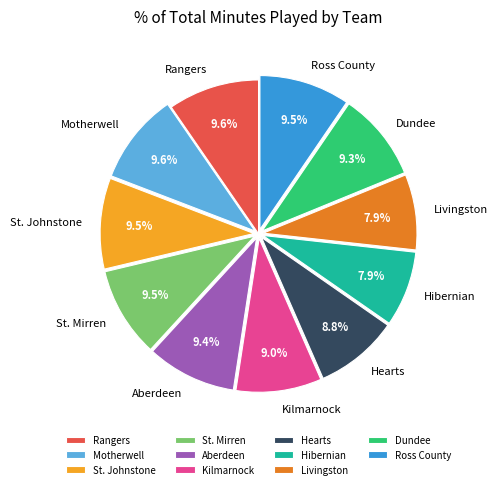

Does Livingston account for over 50% of the chart?

No